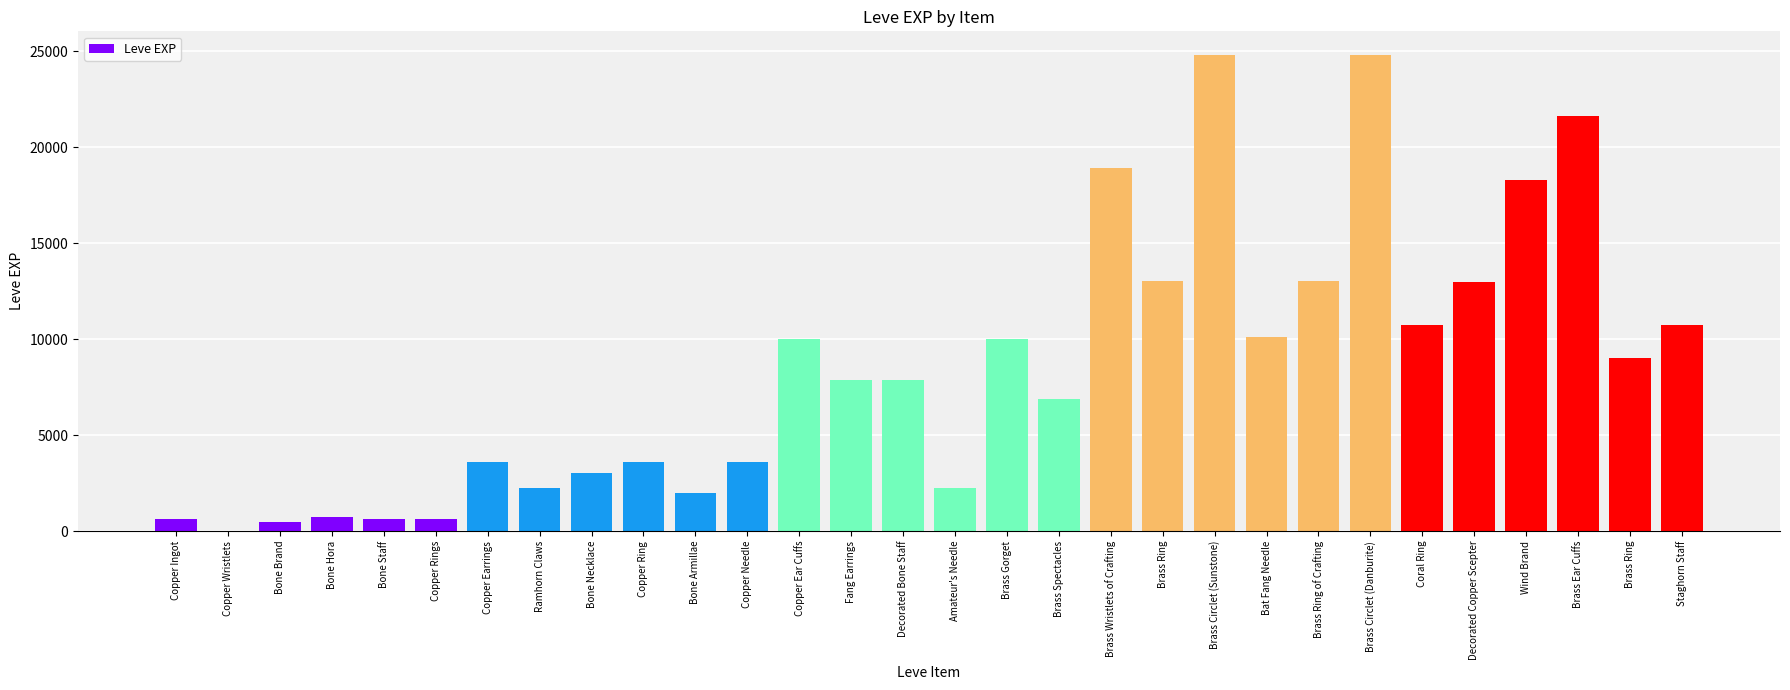

Reading left to right, list all the values displayed in this chart.

Copper Ingot=630	Copper Wristlets=1	Bone Brand=450	Bone Hora=720	Bone Staff=630	Copper Rings=630	Copper Earrings=3600	Ramhorn Claws=2230	Bone Necklace=3040	Copper Ring=3600	Bone Armillae=1980	Copper Needle=3600	Copper Ear Cuffs=9990	Fang Earrings=7880	Decorated Bone Staff=7880	Amateur's Needle=2230	Brass Gorget=9990	Brass Spectacles=6880	Brass Wristlets of Crafting=18910	Brass Ring=13040	Brass Circlet (Sunstone)=24790	Bat Fang Needle=10100	Brass Ring of Crafting=13040	Brass Circlet (Danburite)=24790	Coral Ring=10710	Decorated Copper Scepter=12960	Wind Brand=18290	Brass Ear Cuffs=21600	Brass Ring=8990	Staghorn Staff=10710